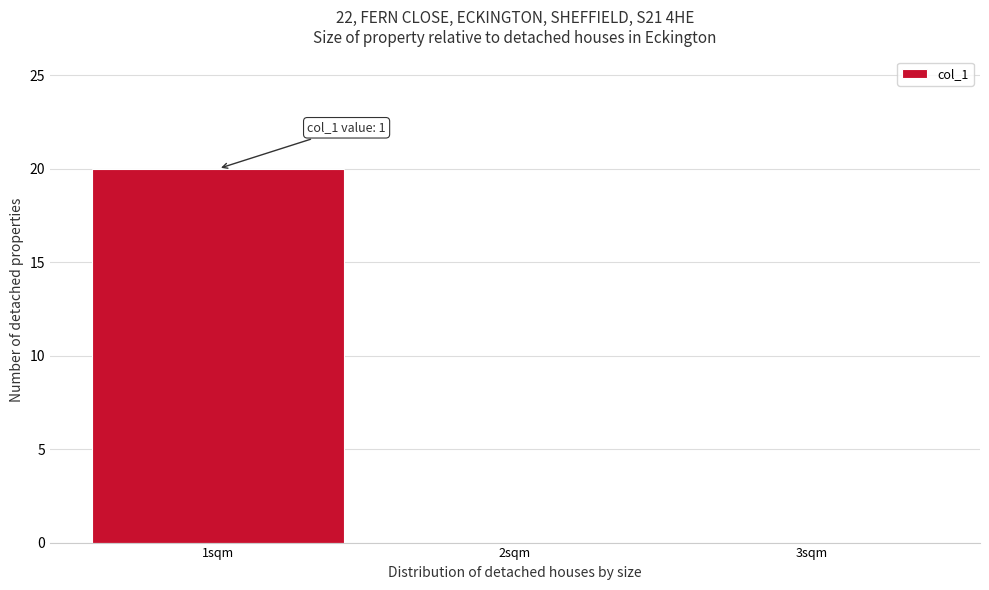

Which range on the x-axis has the tallest bar?

0.5 to 1.5